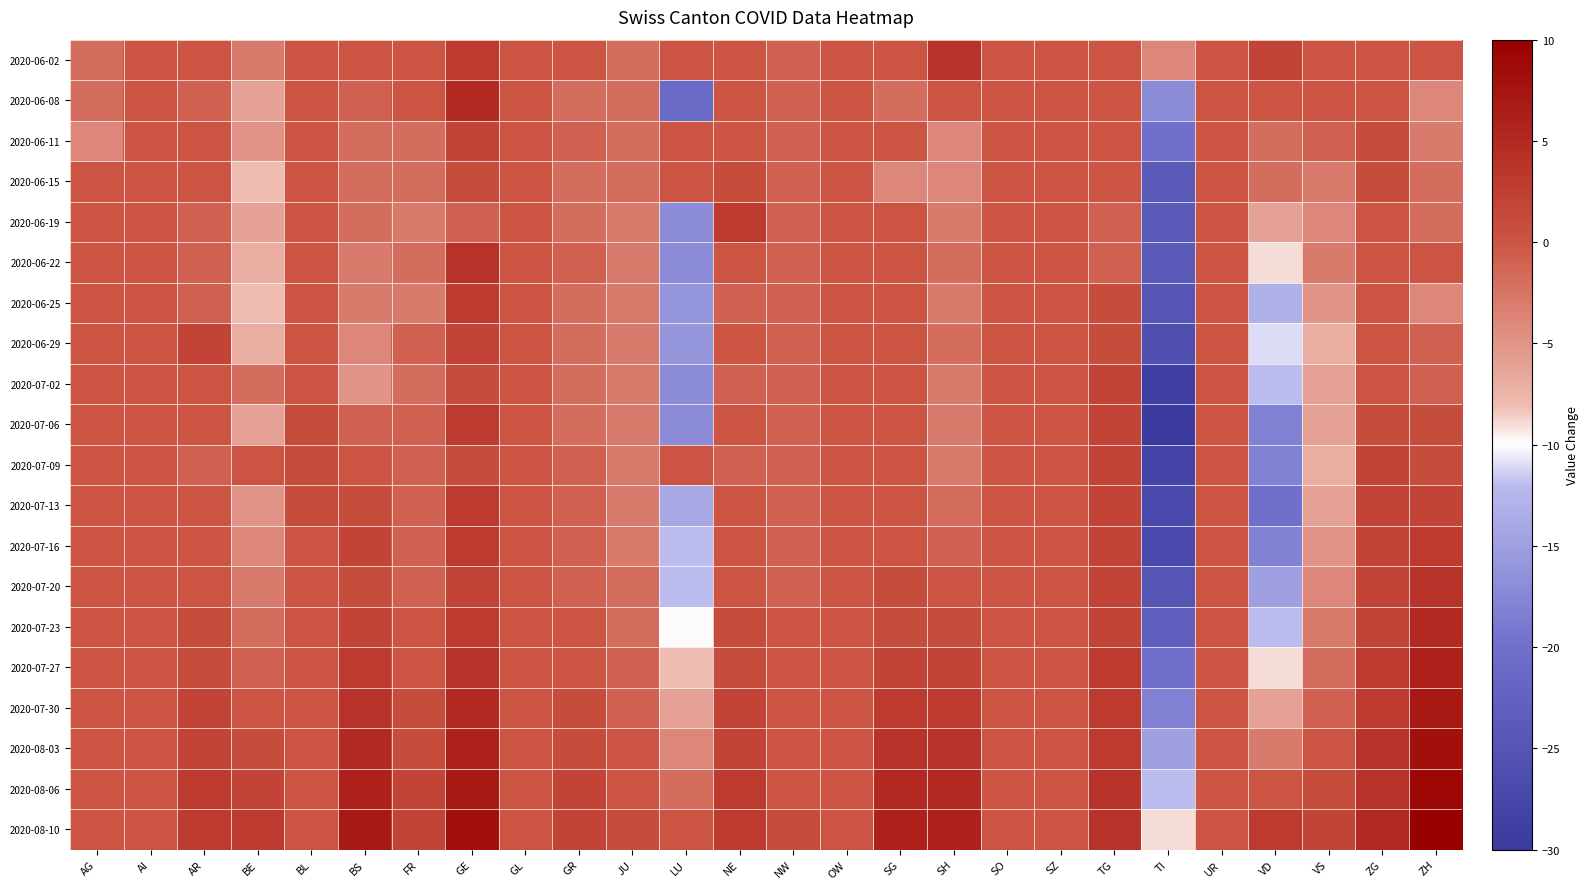

Between GE and OW, which series saw the biggest shift?

2020-08-10